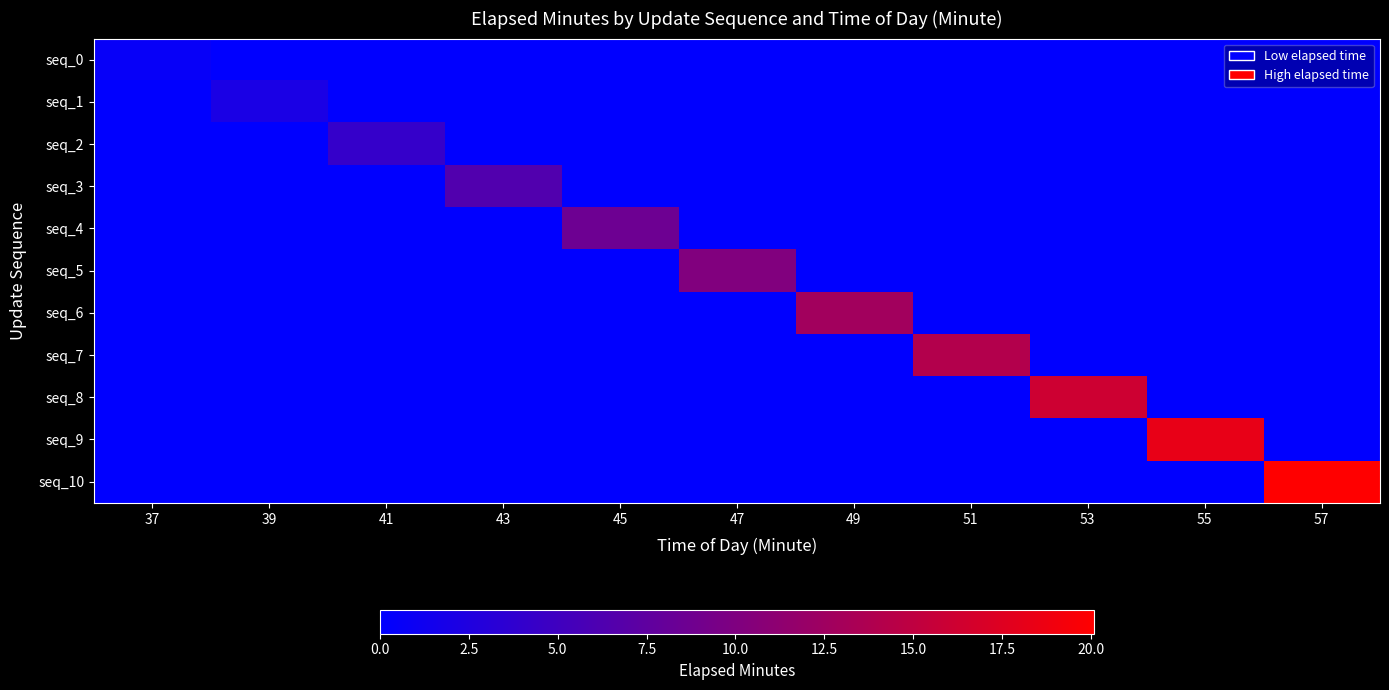

What is the spread (max minus min) of values at 55?

18.3